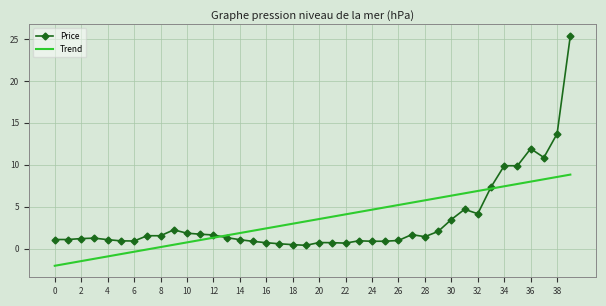

Which series has the largest range (max minus min)?

Price